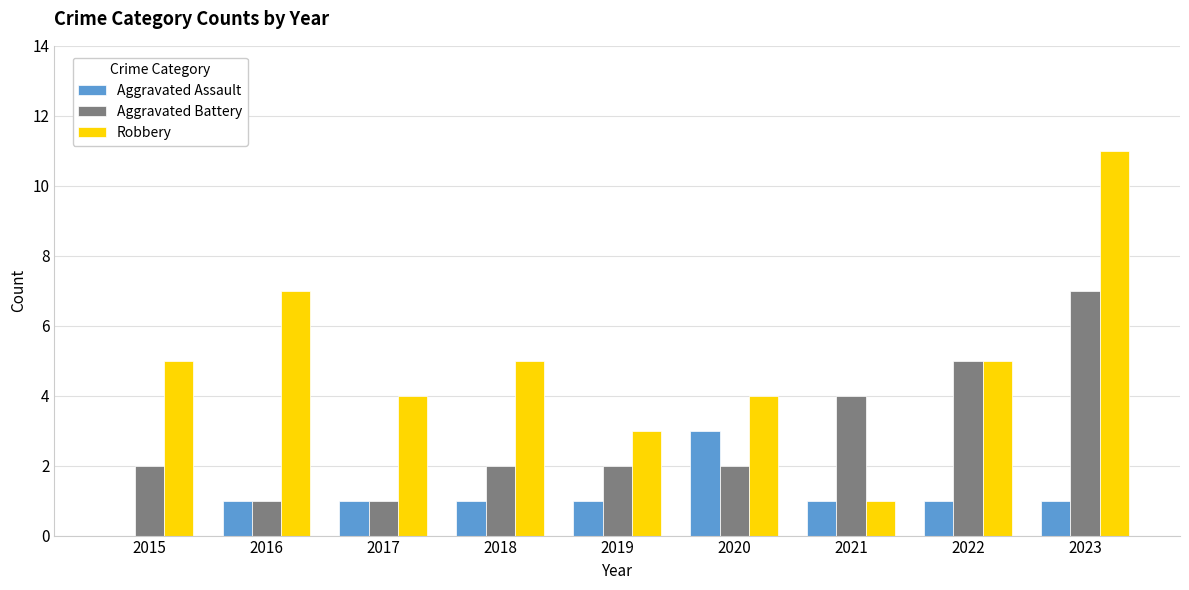

What is the maximum value shown in the chart?

11